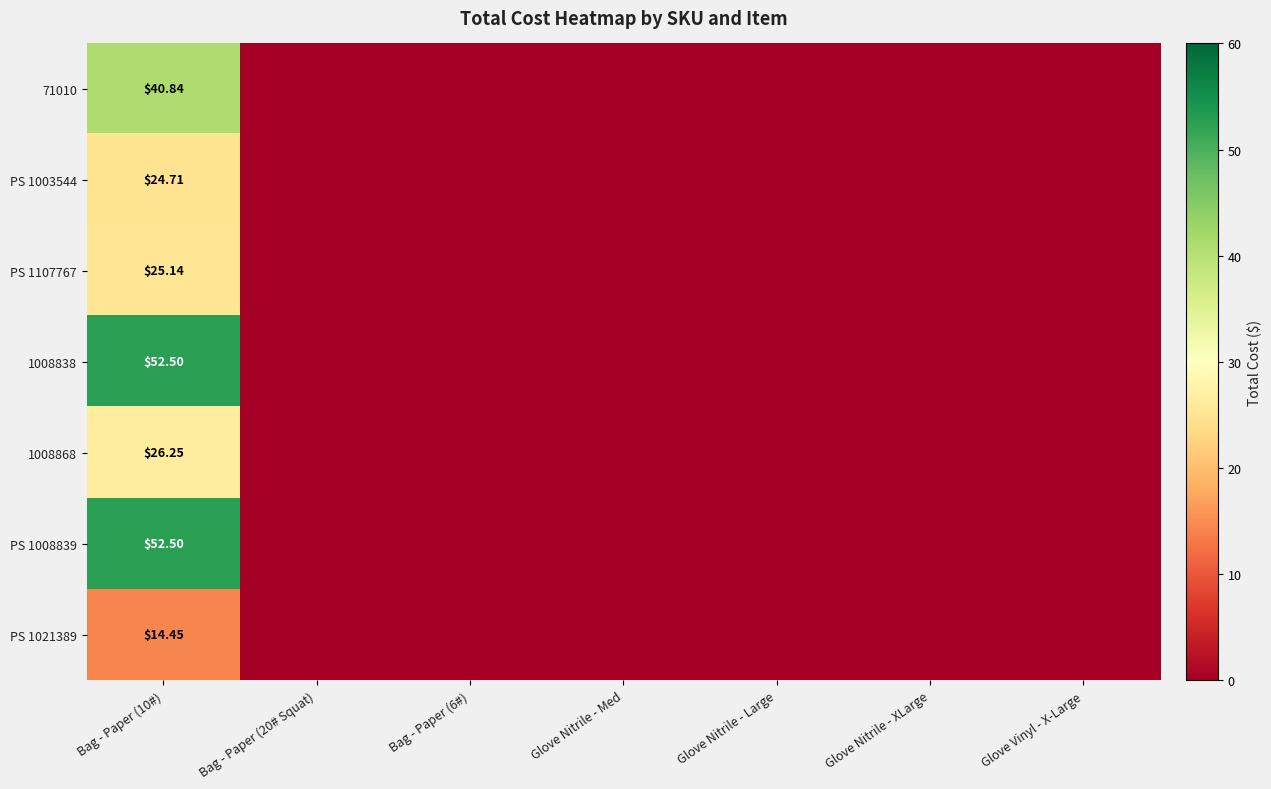

What is the sum of all 71010 values?

40.8